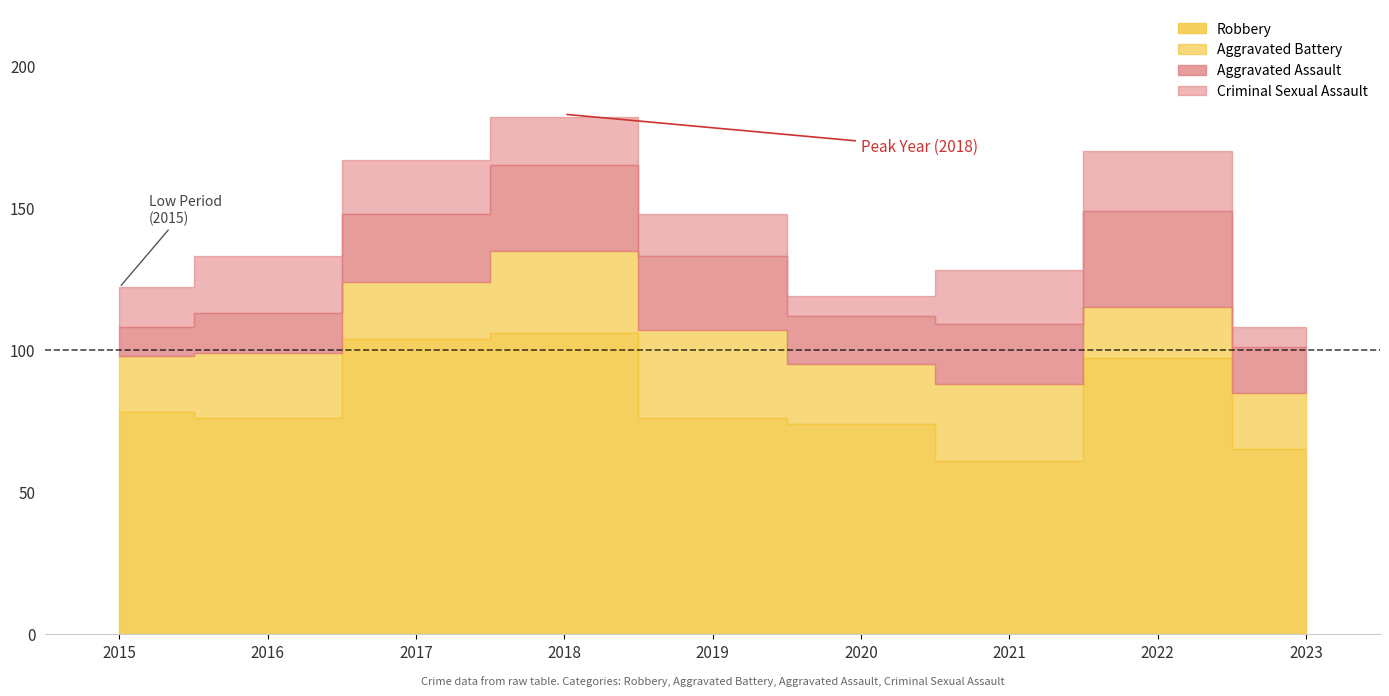

How many lines are shown in the chart?

4